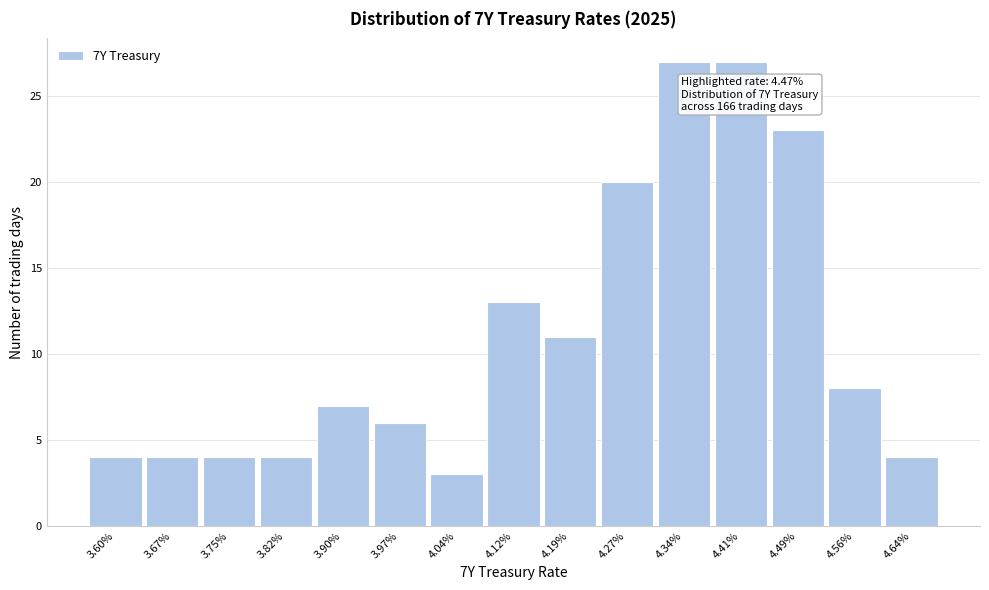

Reading left to right, transcribe all the data shown in this chart.

3.60%=4	3.67%=4	3.75%=4	3.82%=4	3.90%=7	3.97%=6	4.04%=3	4.12%=13	4.19%=11	4.27%=20	4.34%=27	4.41%=27	4.49%=23	4.56%=8	4.64%=4